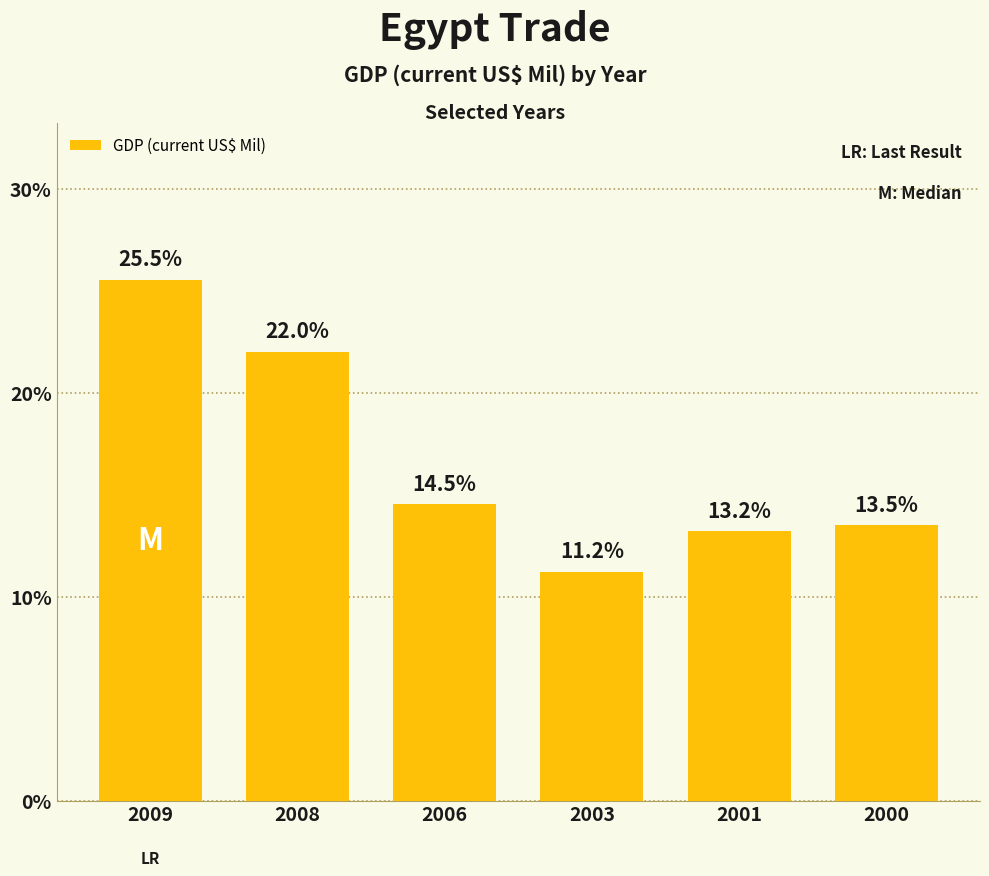

Rank the categories by value from lowest to highest.

2003, 2001, 2000, 2006, 2008, 2009